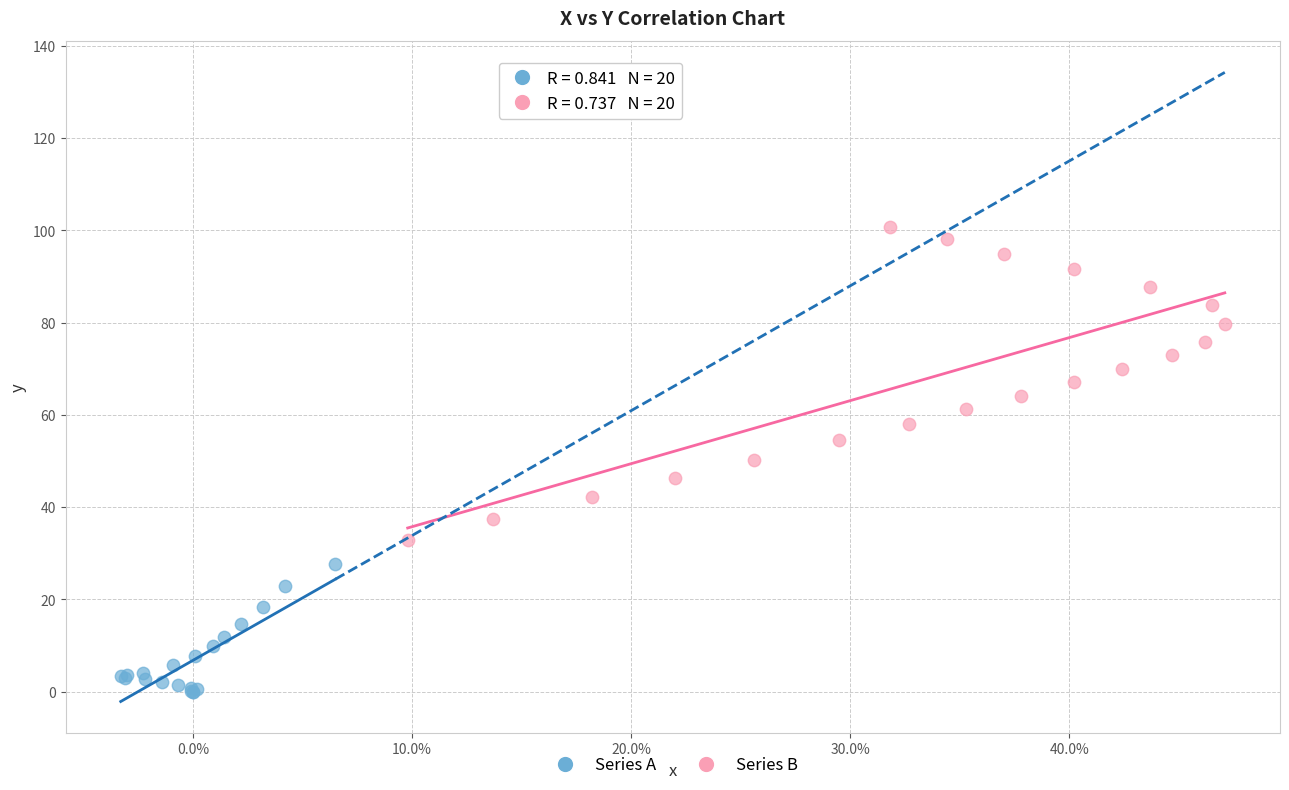

Which series has the largest Y range (max minus min)?

Series B